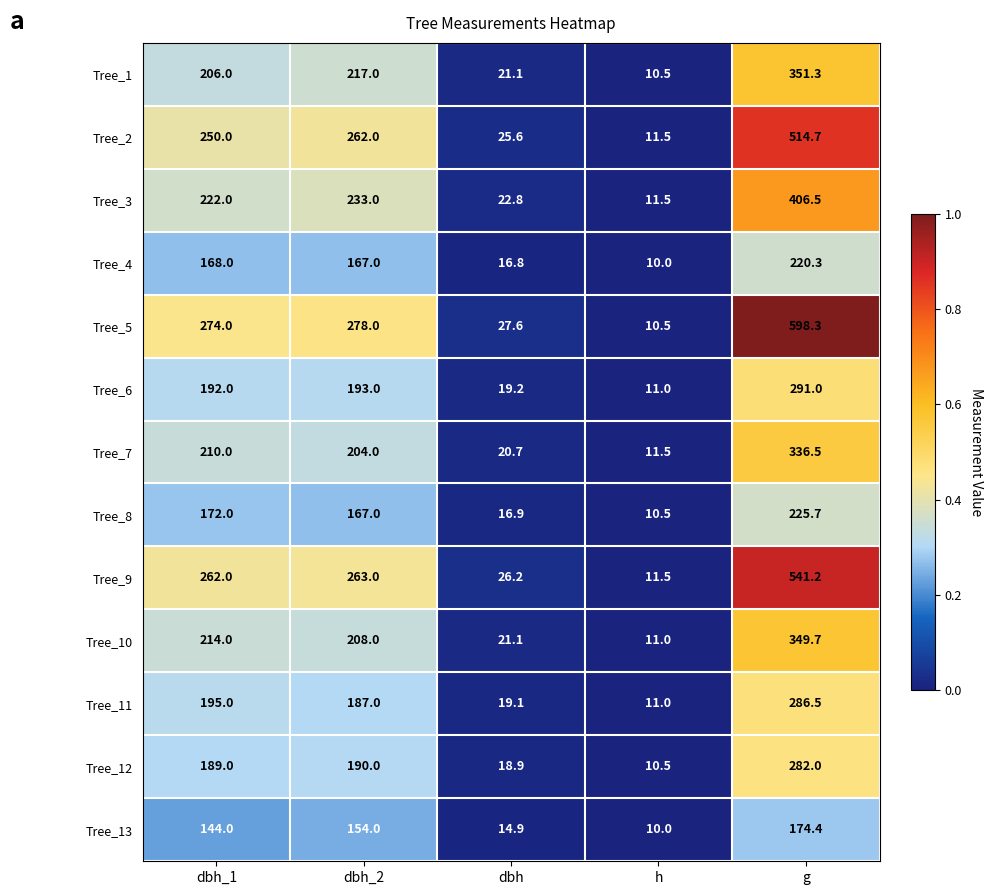

Between dbh_1 and g, which series saw the biggest shift?

Tree_5